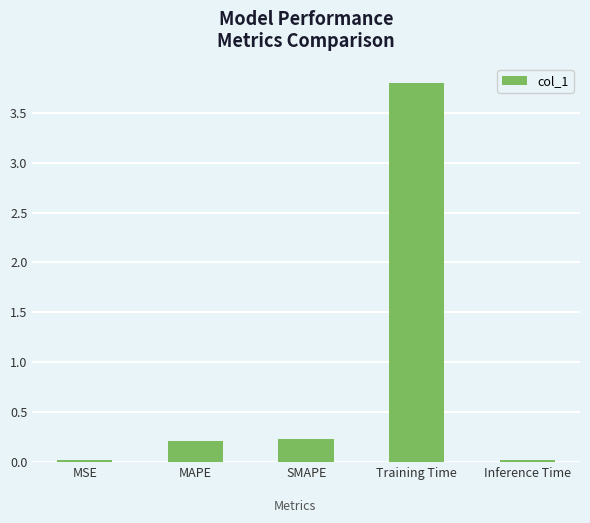

Which has a higher value, Inference Time or MAPE?

MAPE